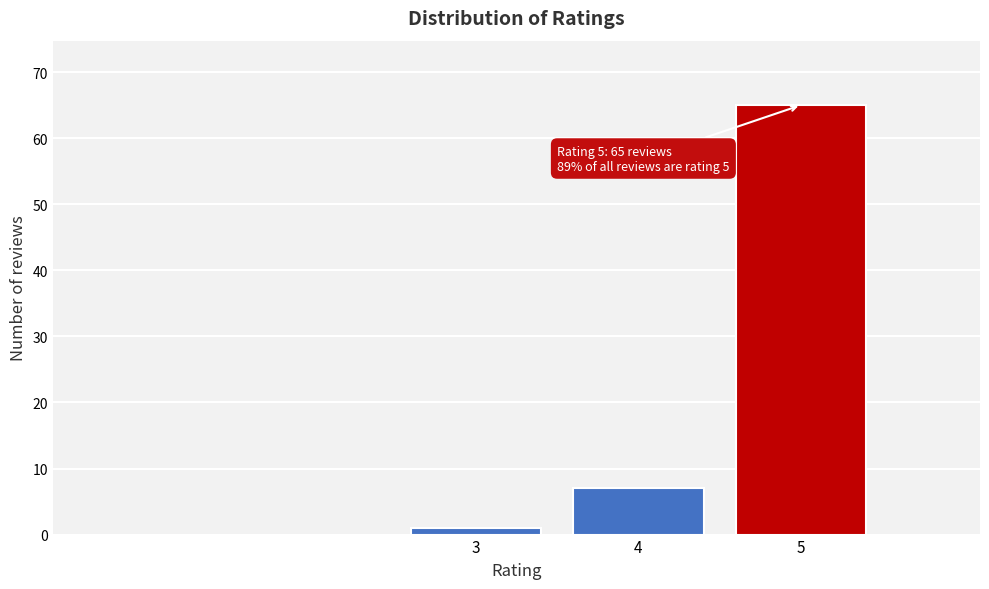

Reading right to left, extract all data points from this chart.

65	7	1